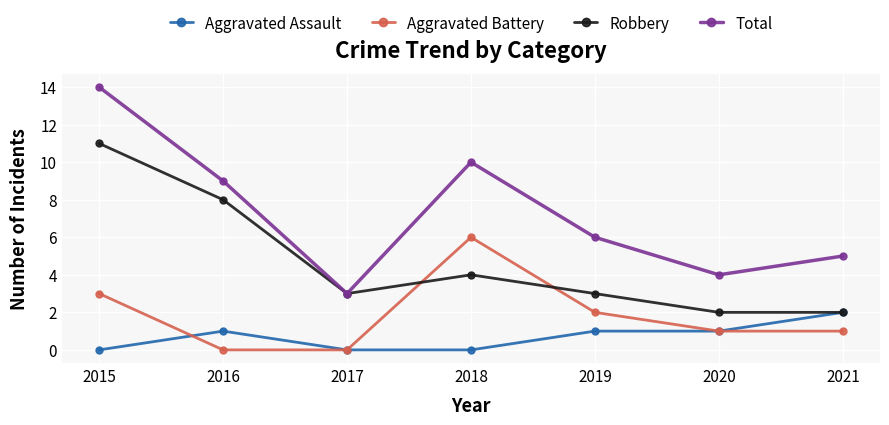

What are all the series names shown in the legend?

Aggravated Assault, Aggravated Battery, Robbery, Total